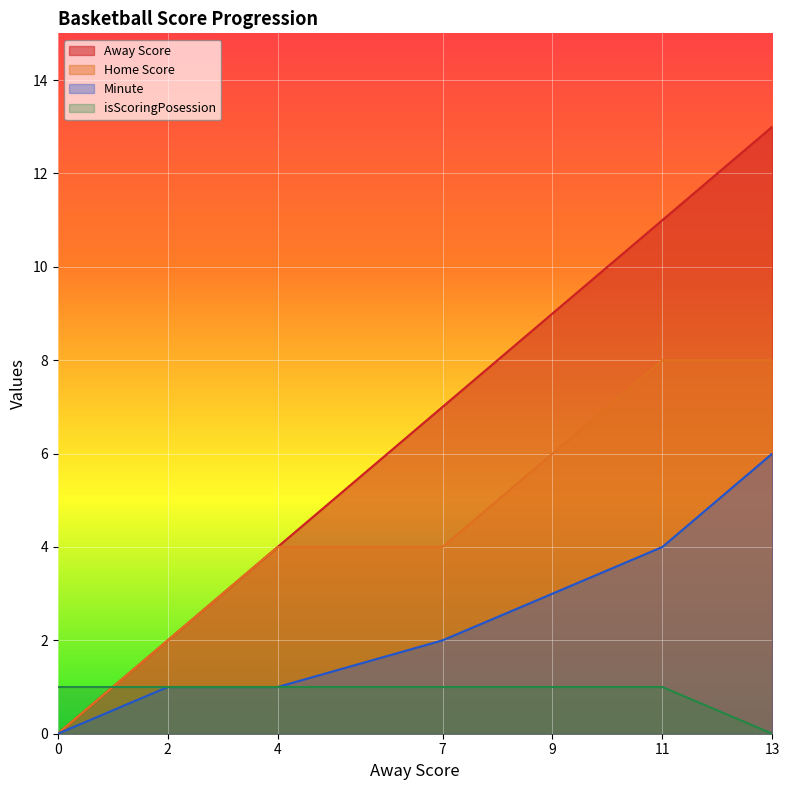

What is the difference between the maximum and minimum values in the isScoringPosession series?

1